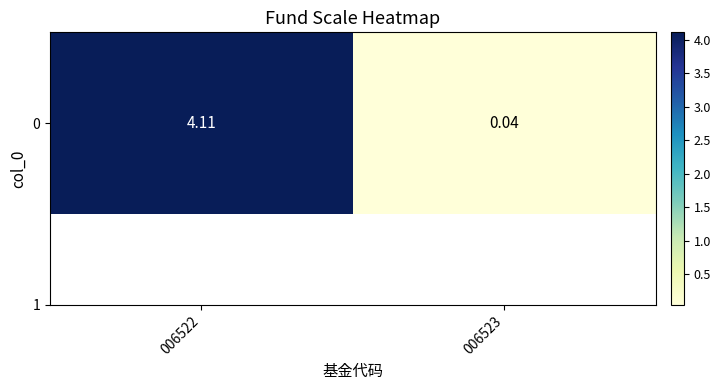

Reading right to left, what are all the values shown in this chart?

006523=0.0	006522=4.1